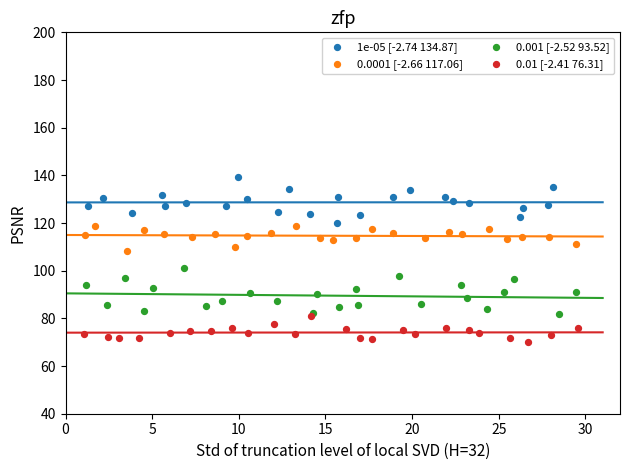

Which series reaches the minimum Y coordinate?

0.01 [-2.41 76.31]